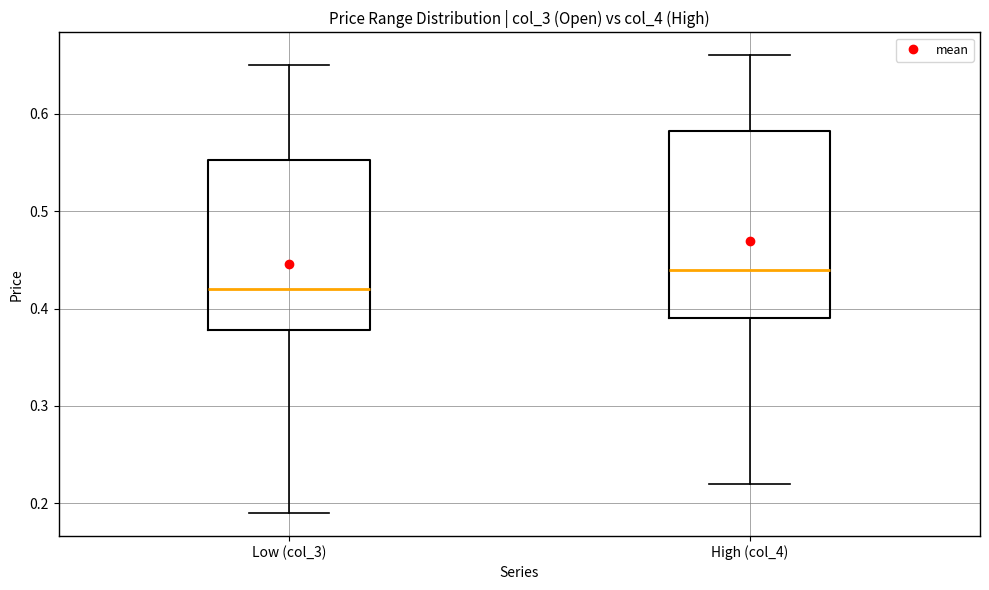

Reading left to right, transcribe this box plot: for each box, give where its median line is, the range the box spans, and where its two whiskers end, as read against the y-axis. The values are not printed on the chart, so give them approximately, as read against the axis.

Low (col_3): median 0.42, box 0.38 to 0.55, whiskers 0.19 to 0.65
High (col_4): median 0.44, box 0.39 to 0.58, whiskers 0.22 to 0.66